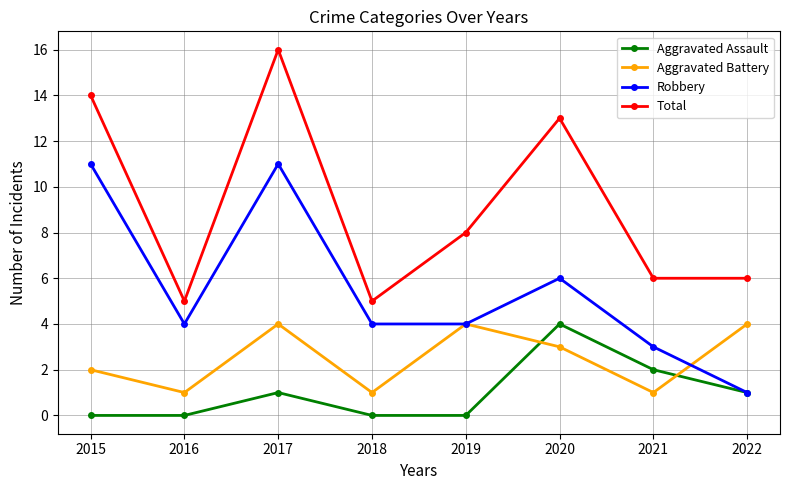

At which label does Total first exceed 8?

2015